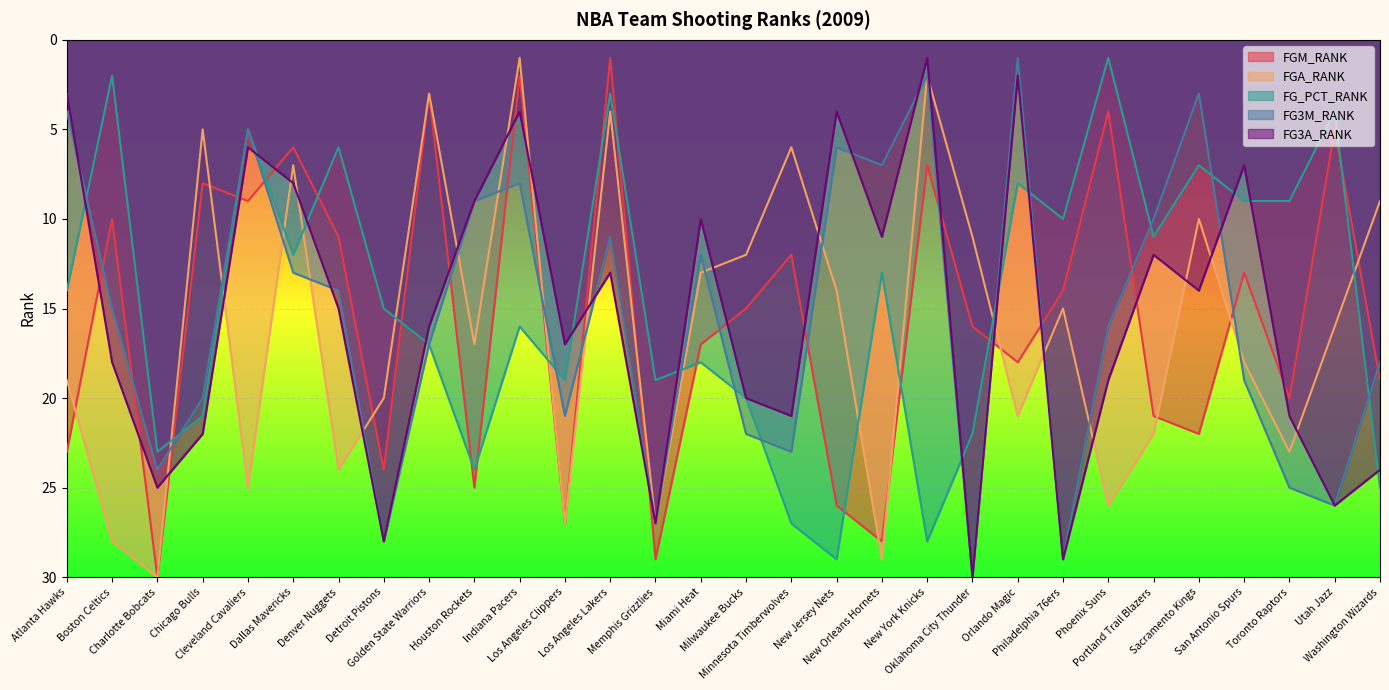

Which series has the largest total across all categories?

FGA_RANK